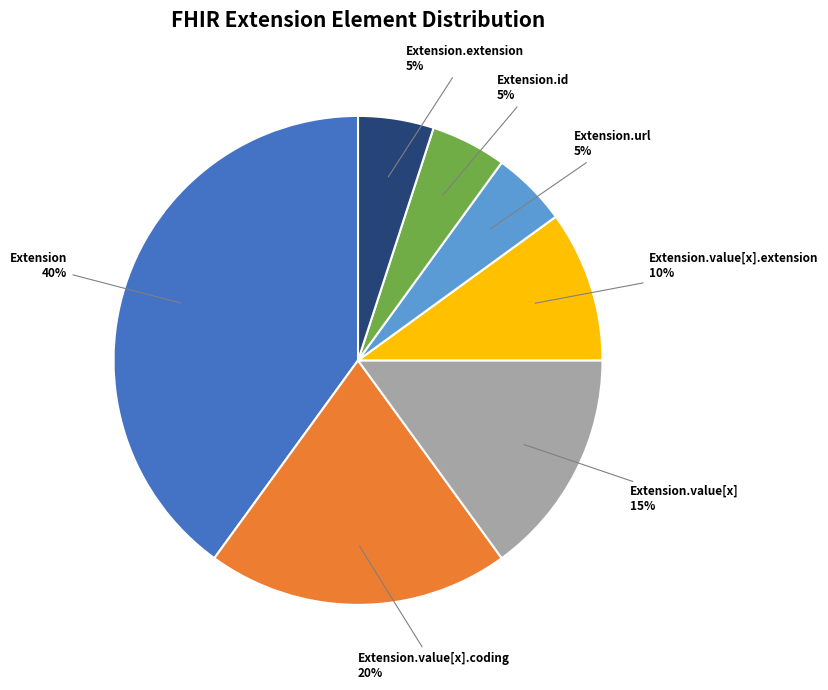

The Extension.id slice represents 18% of the pie. True or false?

False